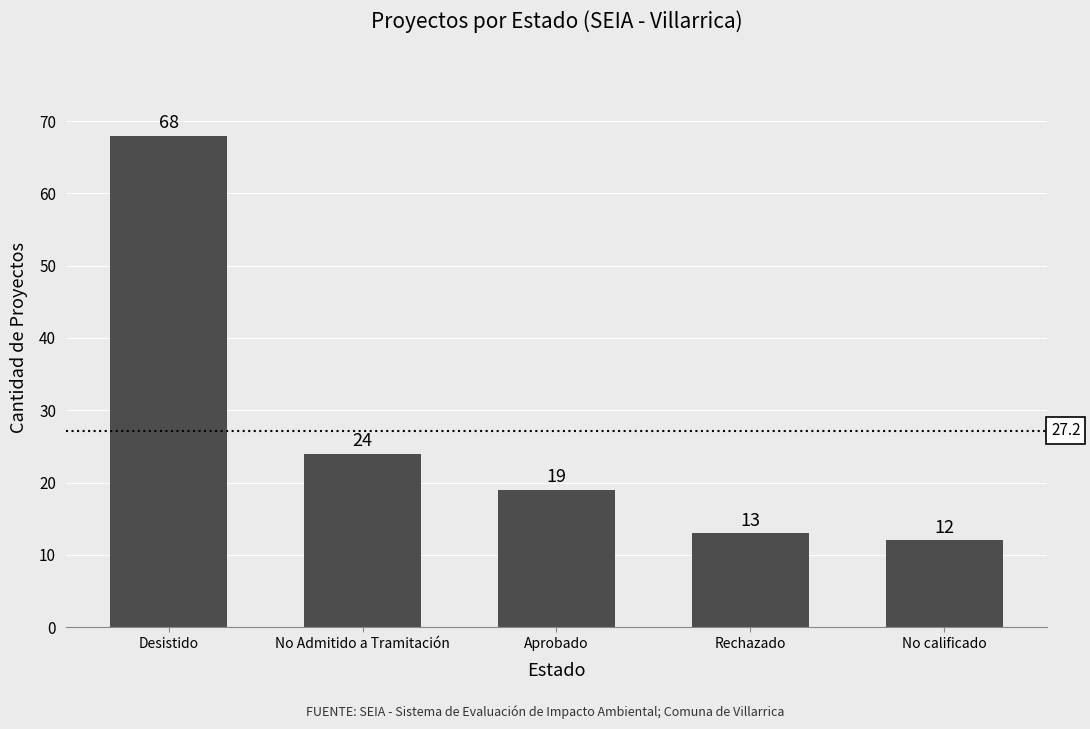

Does the chart contain any negative values?

No